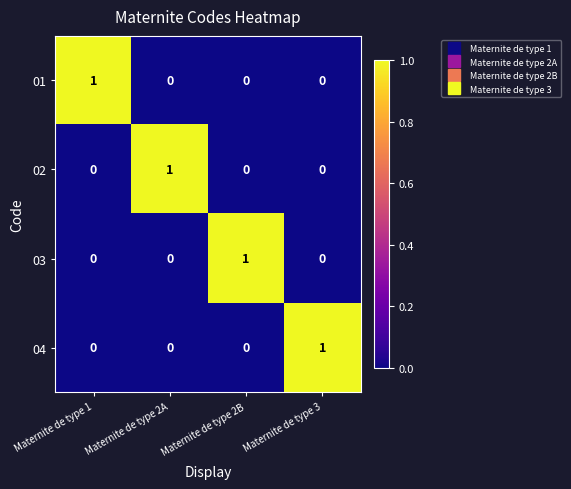

Count the 04 values in the range 0 to 1.

4